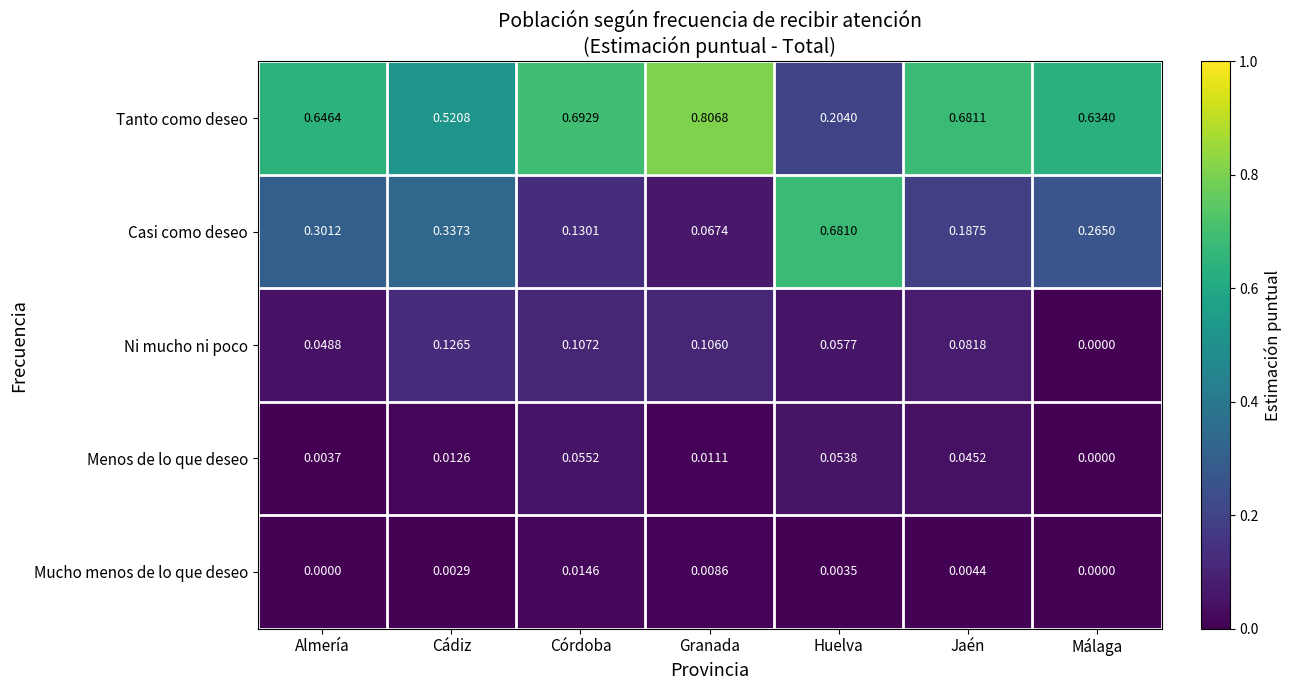

How many categories are shown in the chart?

7